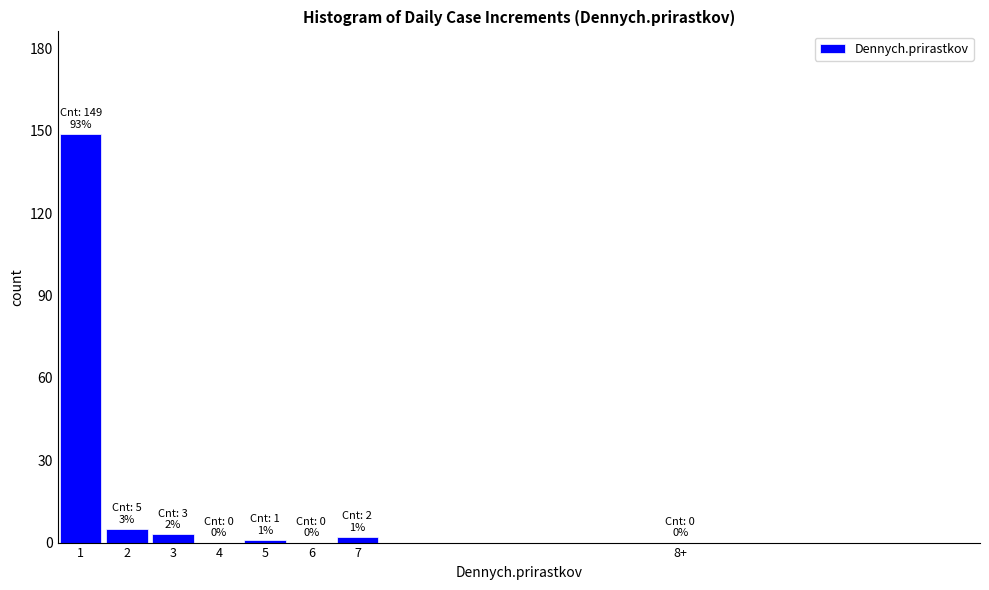

Reading left to right, list all the values displayed in this chart.

1=149	2=5	3=3	4=0	5=1	6=0	7=2	8+=0